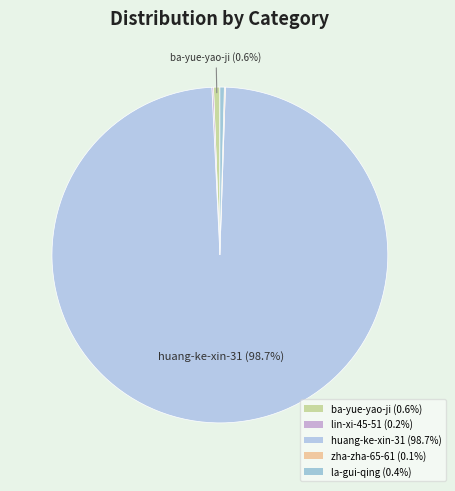

What is the change in value from ba-yue-yao-ji to la-gui-qing?

-7